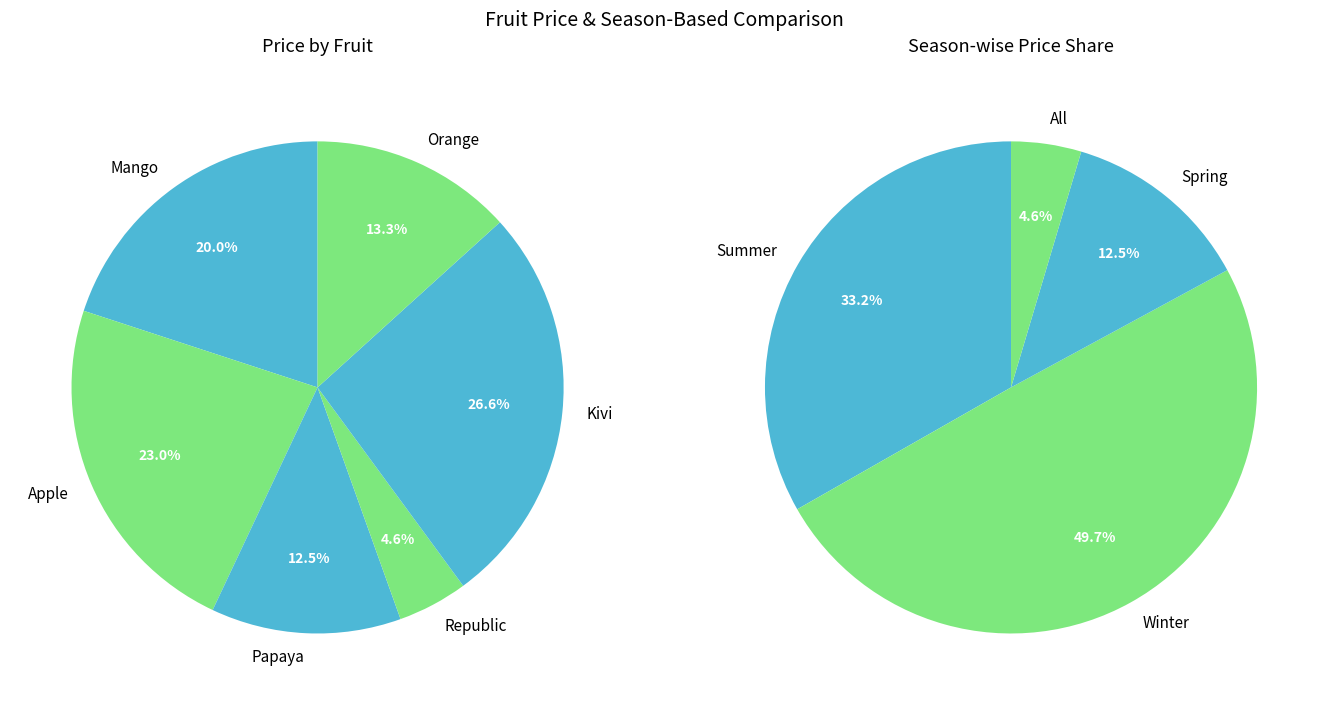

To the nearest percent, what percentage of the pie is Republic?

5%